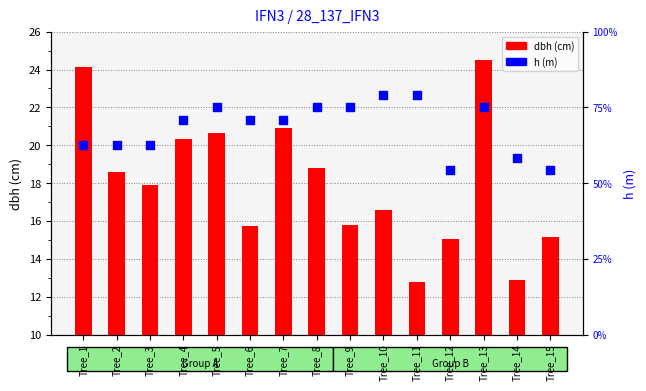

Which series contains the lowest Y value?

h (m)